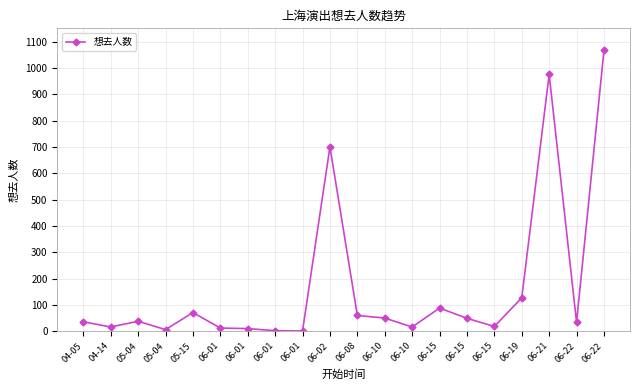

Reading left to right, list all the values displayed in this chart.

04-05=36	04-14=16	05-04=38	05-04=6	05-15=71	06-01=12	06-01=10	06-01=2	06-01=1	06-02=700	06-08=60	06-10=50	06-10=16	06-15=88	06-15=49	06-15=18	06-19=127	06-21=975	06-22=34	06-22=1066